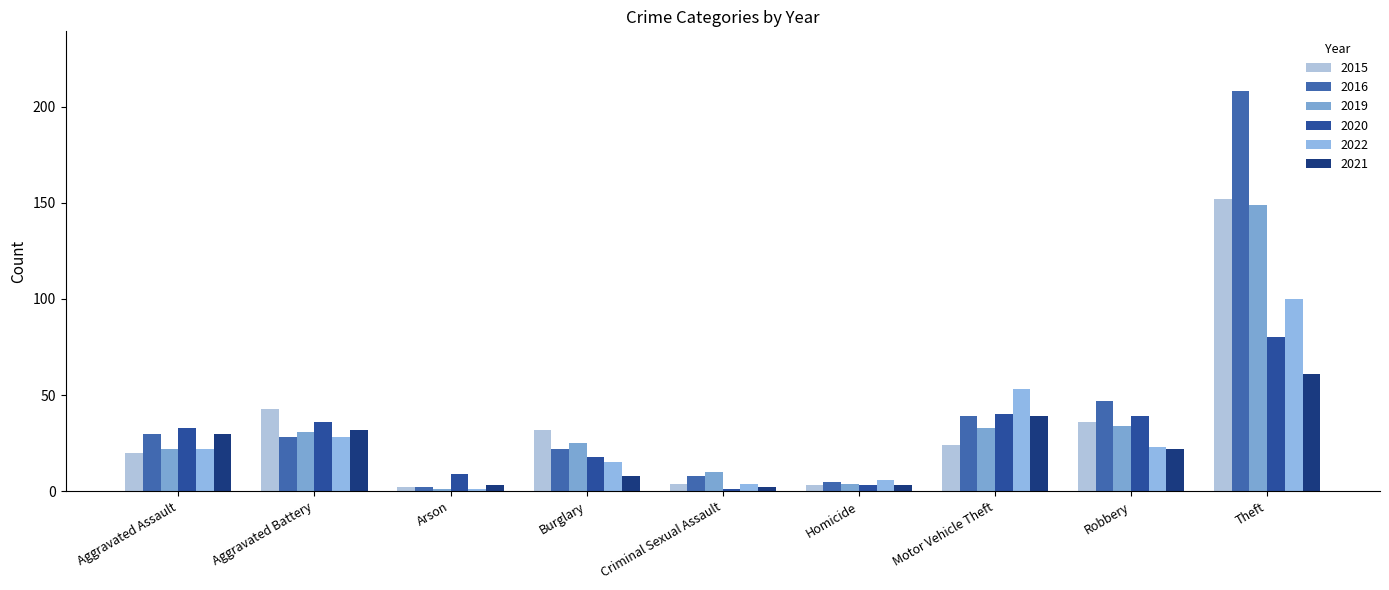

What is the difference between the highest and lowest values at Criminal Sexual Assault?

9